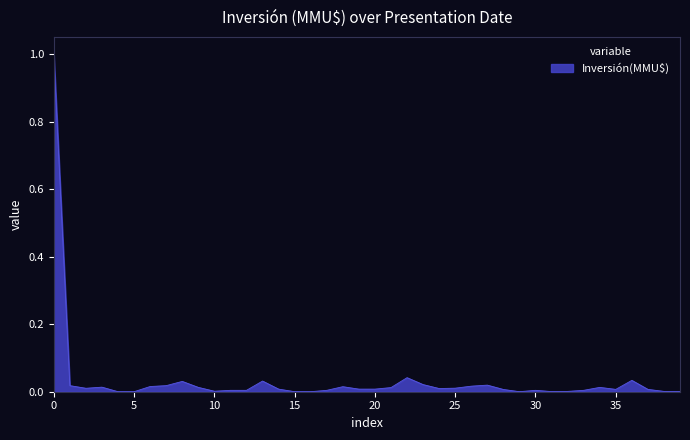

What is the difference between the maximum and minimum values?

1.0